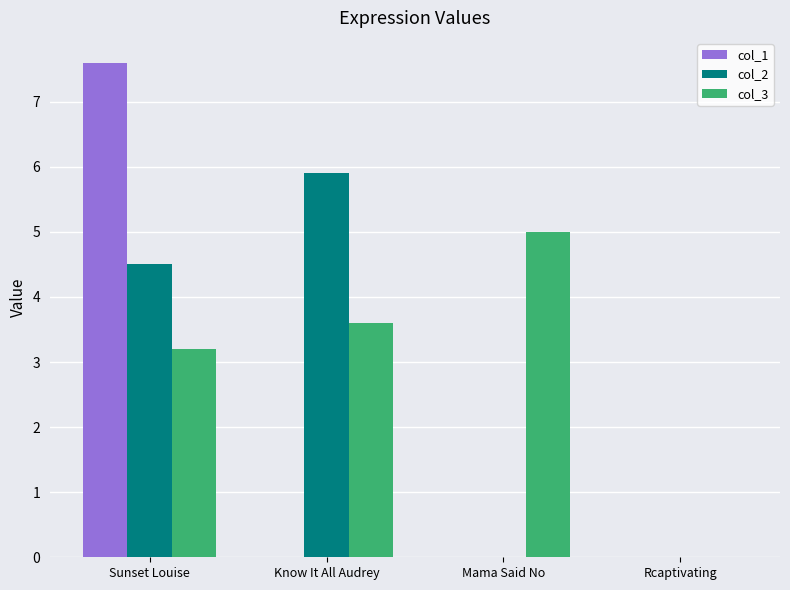

What is the greatest value displayed?

7.6